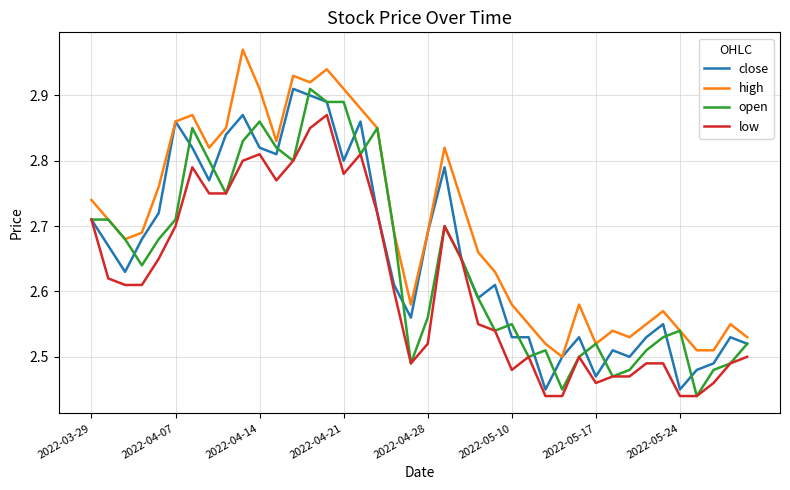

True or false: high and low cross at least once.

False